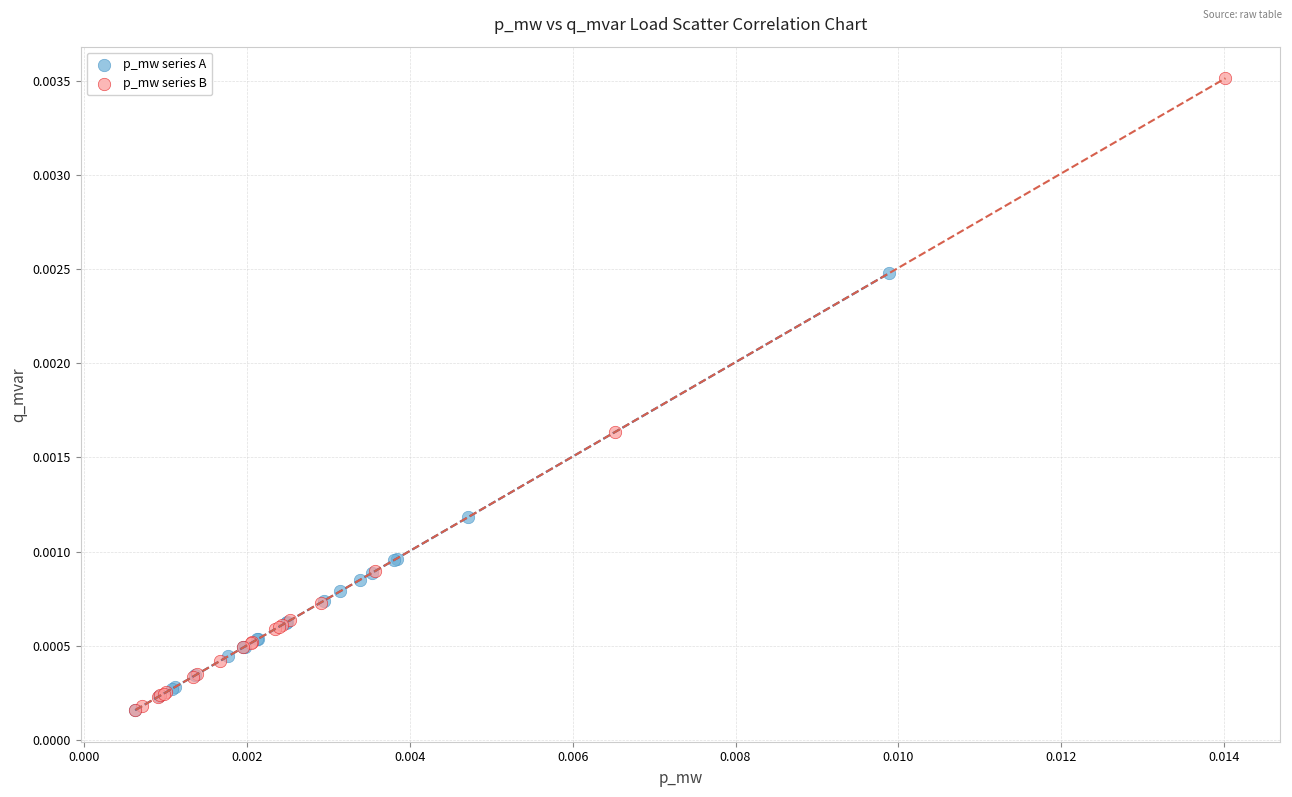

Which series contains the highest Y value?

p_mw series B